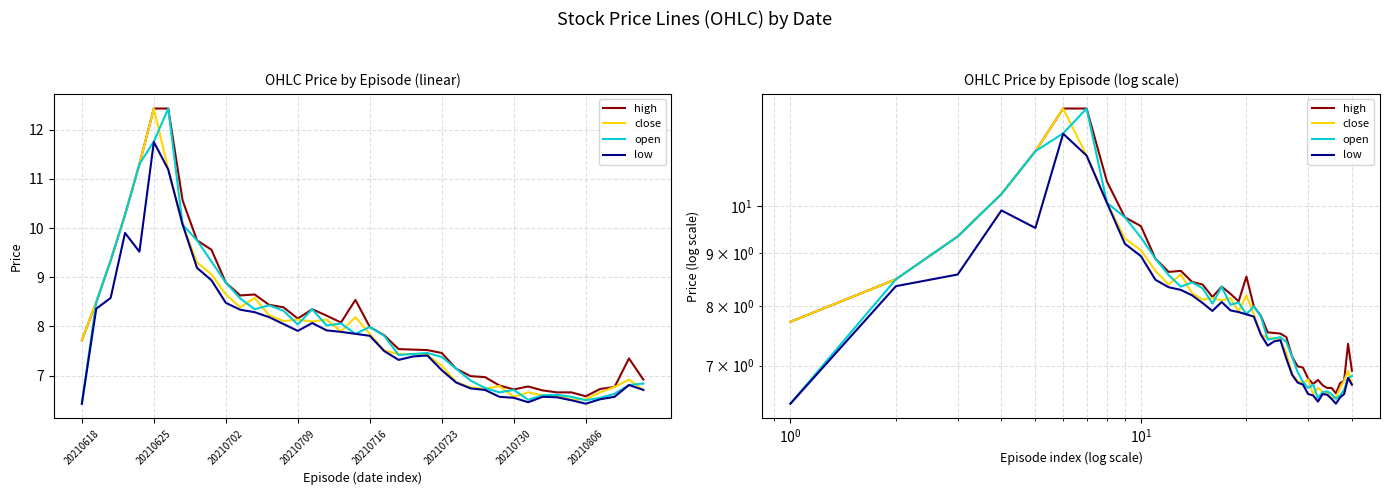

Which series has the widest spread of values?

open